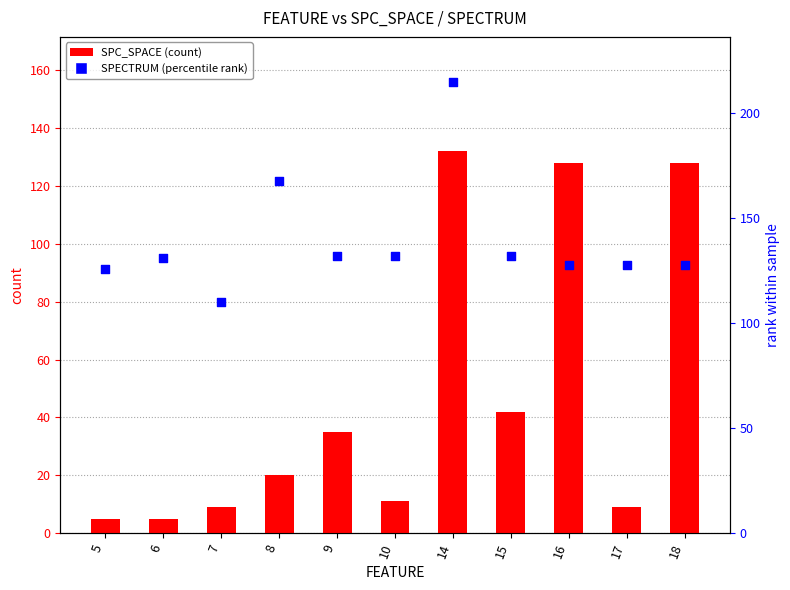

Which series reaches the maximum Y coordinate?

SPECTRUM (rank)